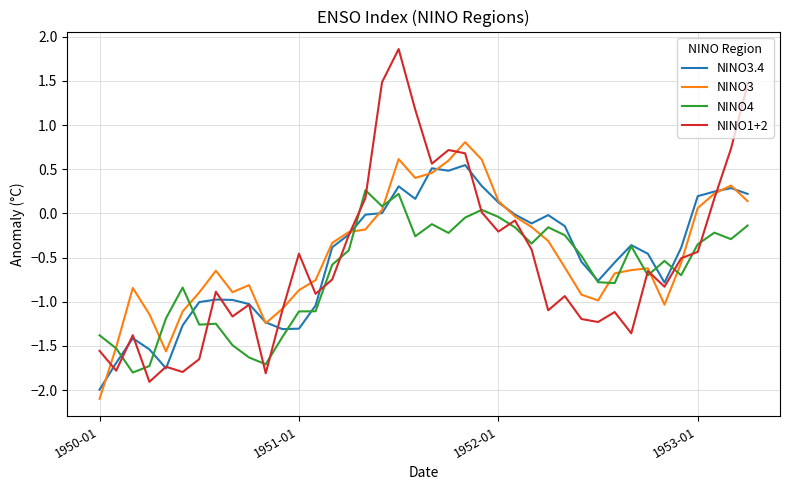

Which series has the largest total across all categories?

NINO3